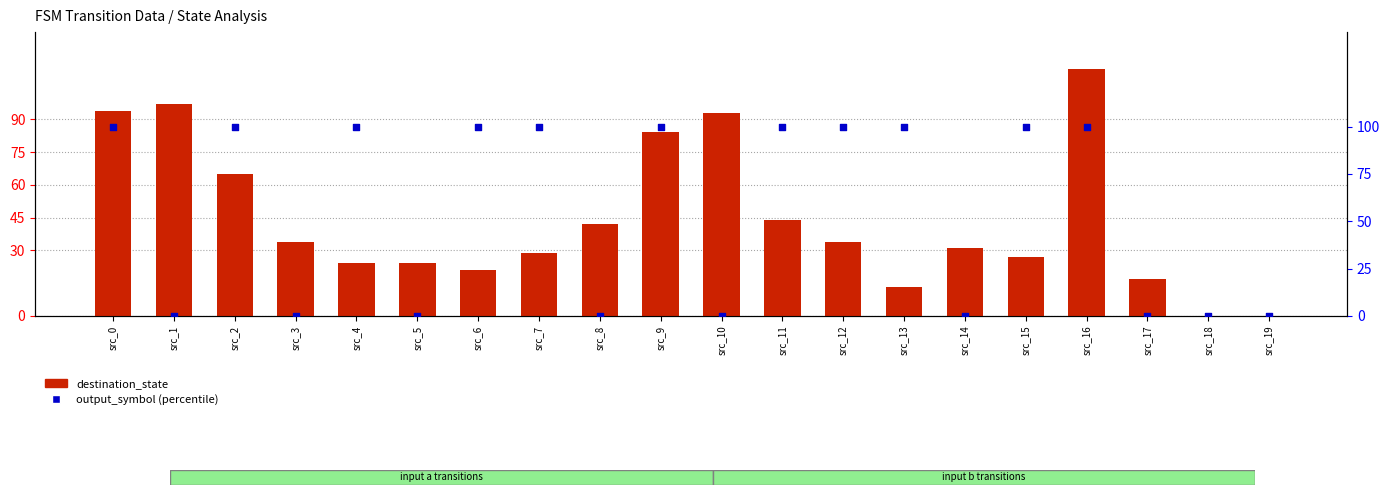

What are all the series names shown in the legend?

destination_state, output_symbol (percentile)